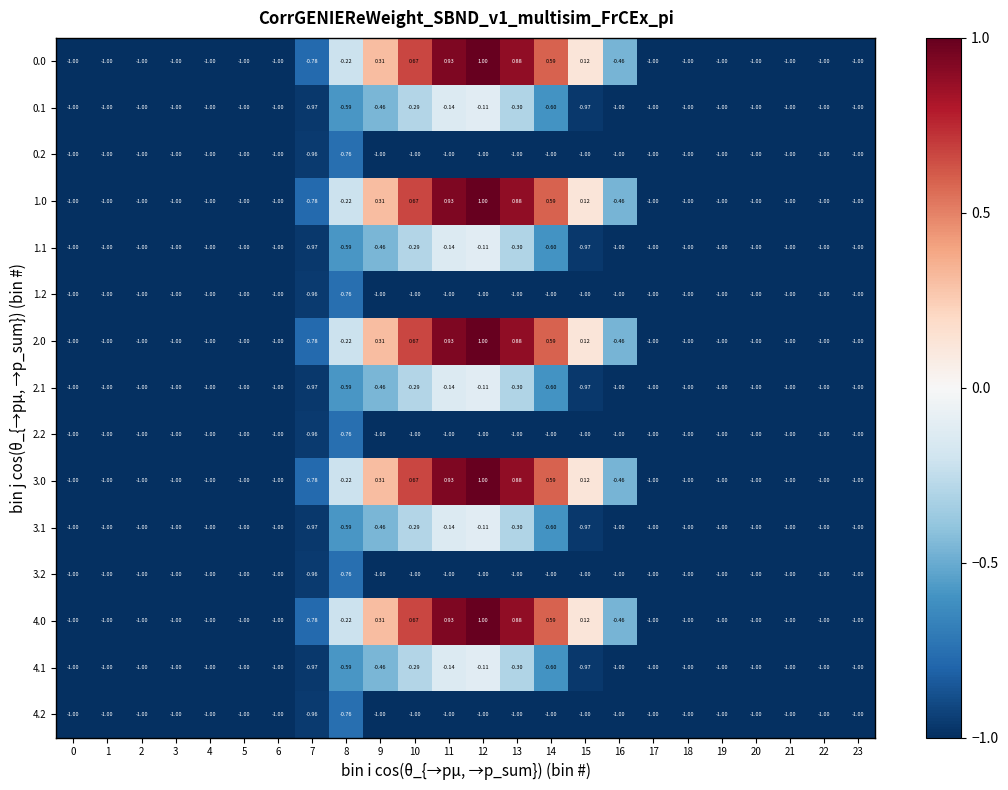

Is the value of 2.1 at 9 greater than the value of 1.1 at 8?

Yes